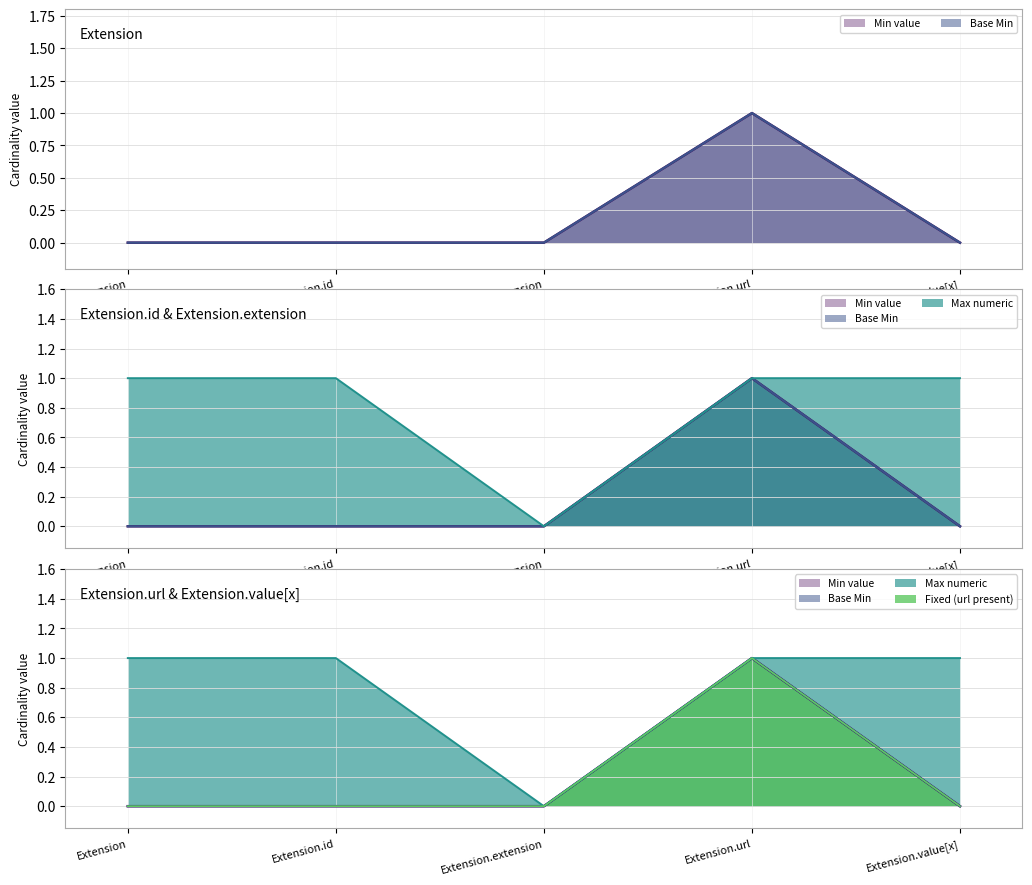

List the labels in order of Extension (Base Min) value, smallest first.

Extension, Extension.id, Extension.extension, Extension.value[x], Extension.url